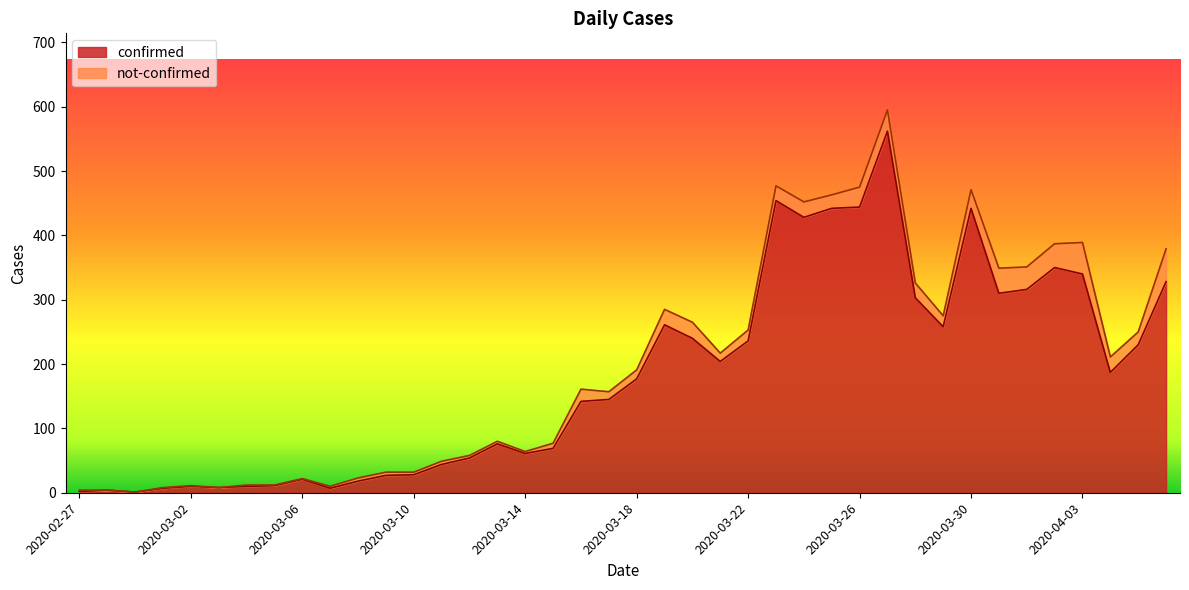

What is the ratio of the value at 2020-04-04 to the value at 2020-03-23?

0.4